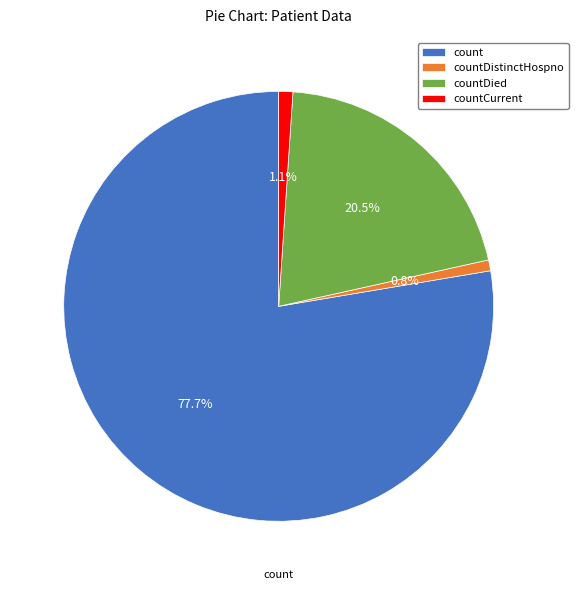

Is it true that countDied is 15% of the pie?

False